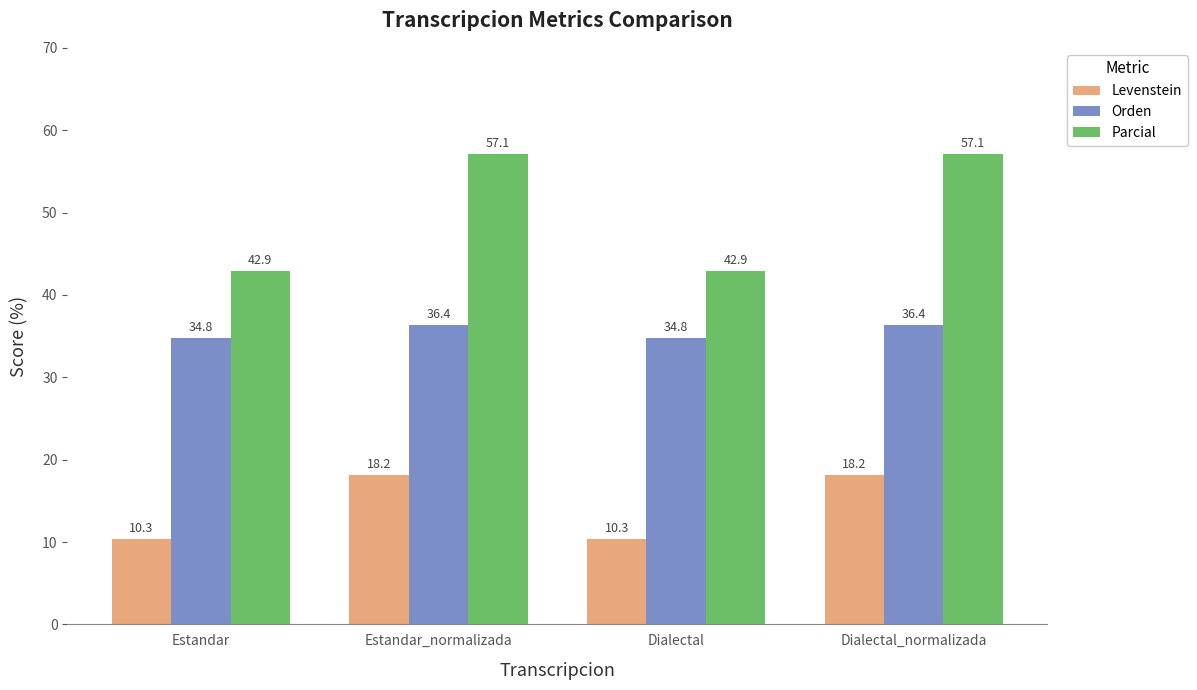

How many data points in Orden are above 36?

2